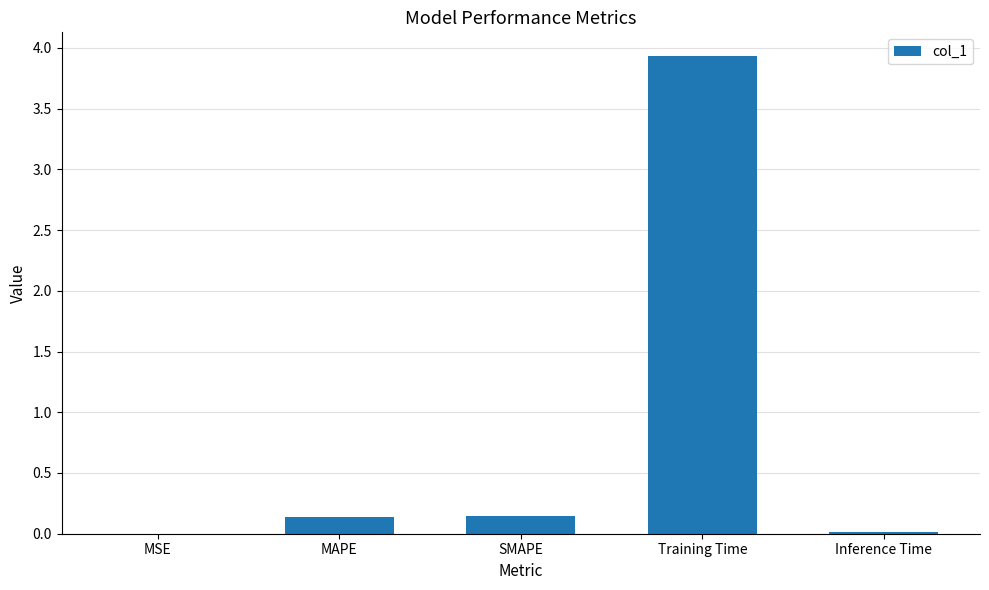

Which category has the highest value across all series?

Training Time